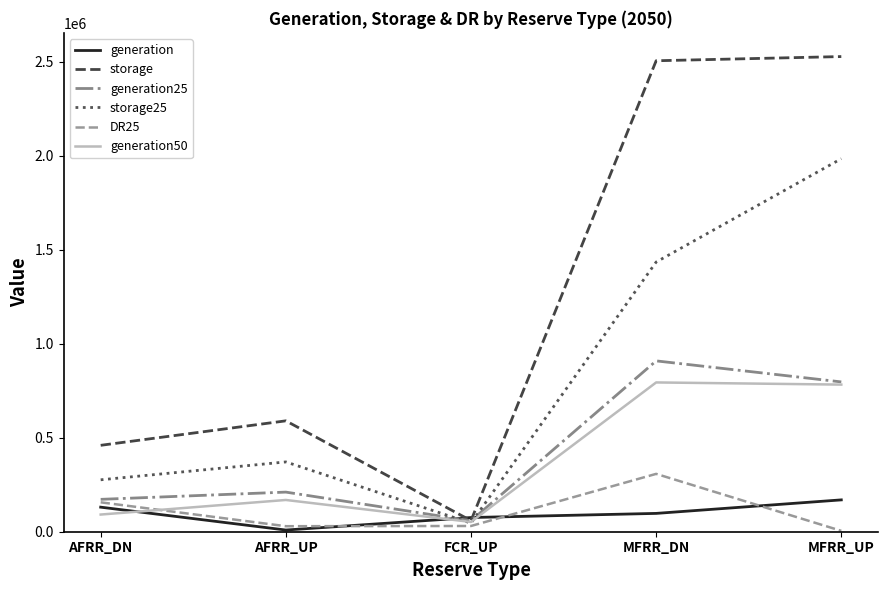

At which category does storage reach its first local peak?

AFRR_UP